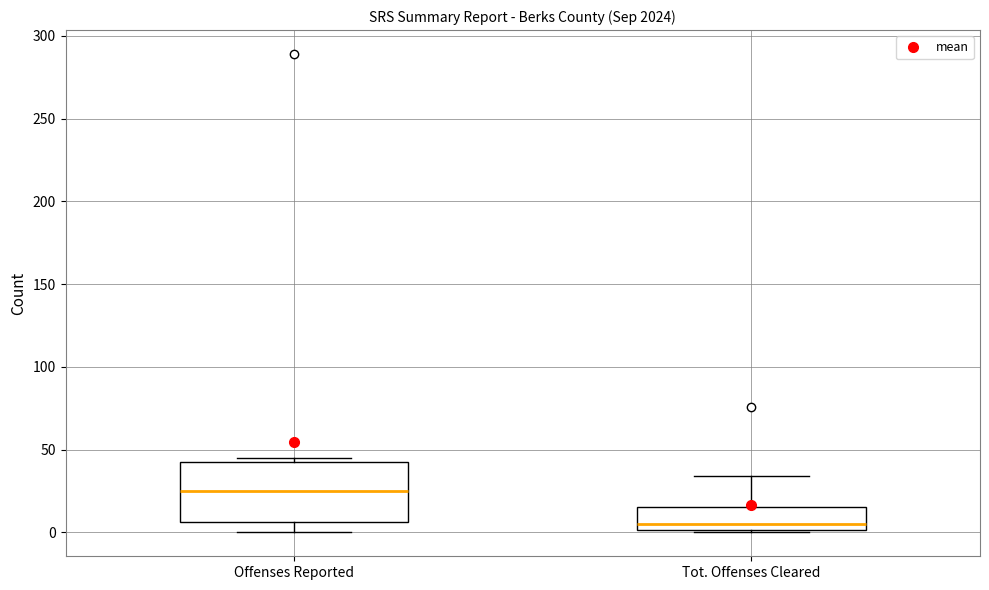

Where is the upper edge of the box for Tot. Offenses Cleared on the y-axis? The values are not printed on the chart, so give them approximately, as read against the axis.

15